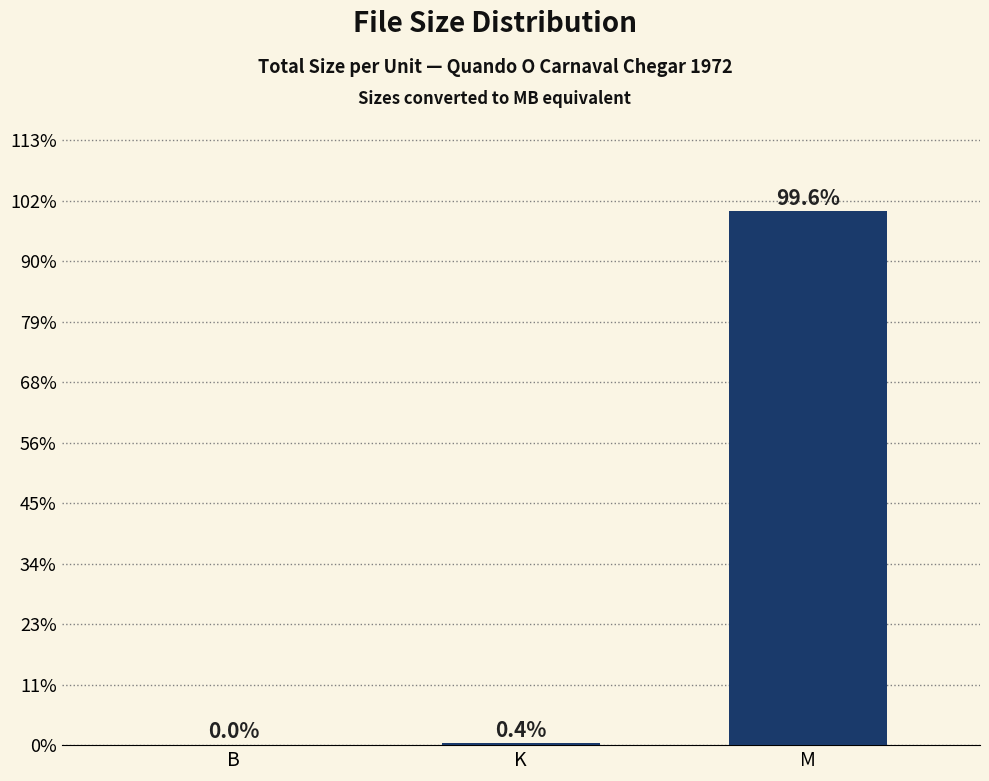

Is it true that the value at K is 0.3?

False